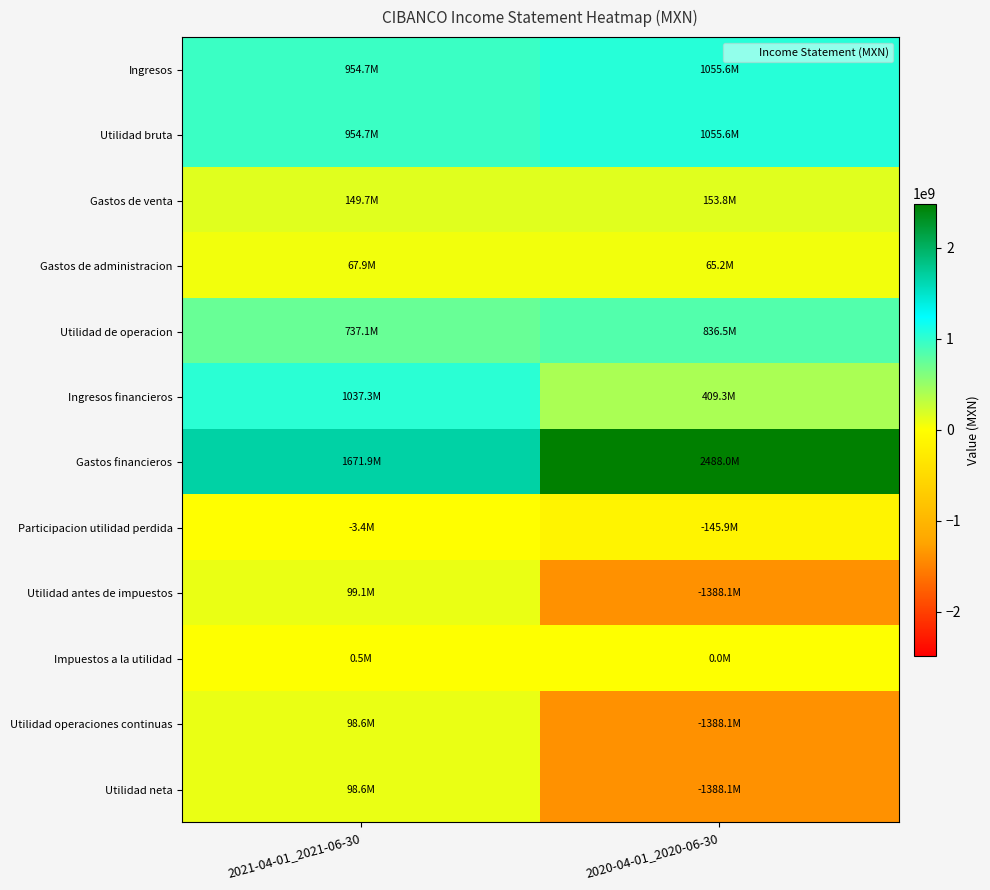

Which series has the largest total across all categories?

Gastos financieros